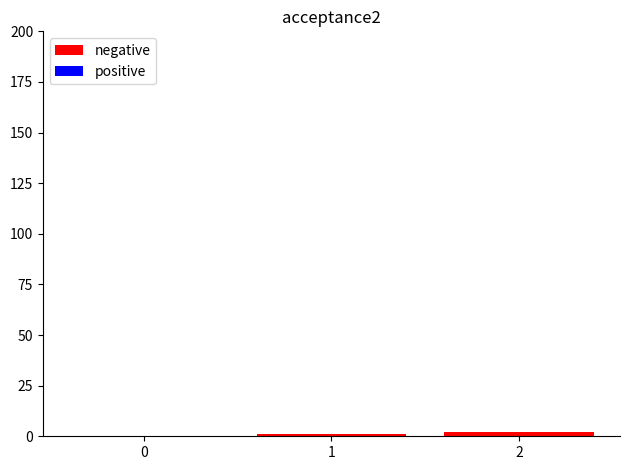

True or false: the data shows 0 at 0.

True